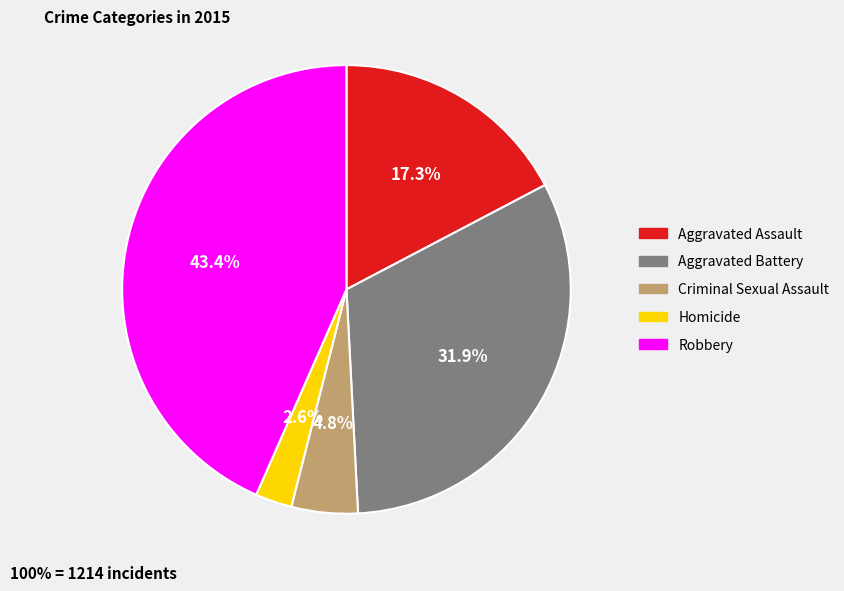

Is there any slice that represents more than half of the pie?

No